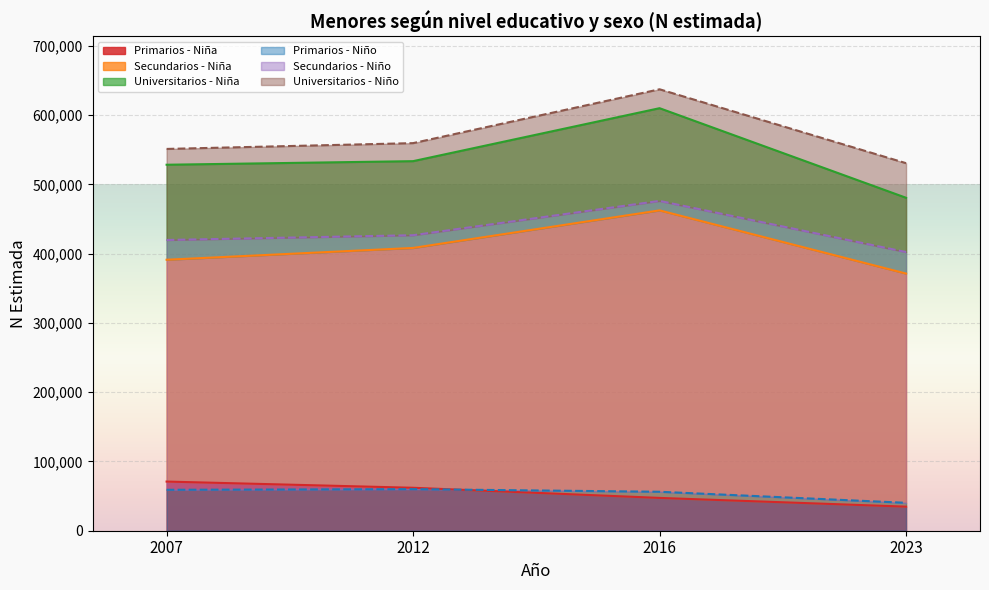

Where is Primarios - Niño (N estimada) nearest to the value 50169?

2016